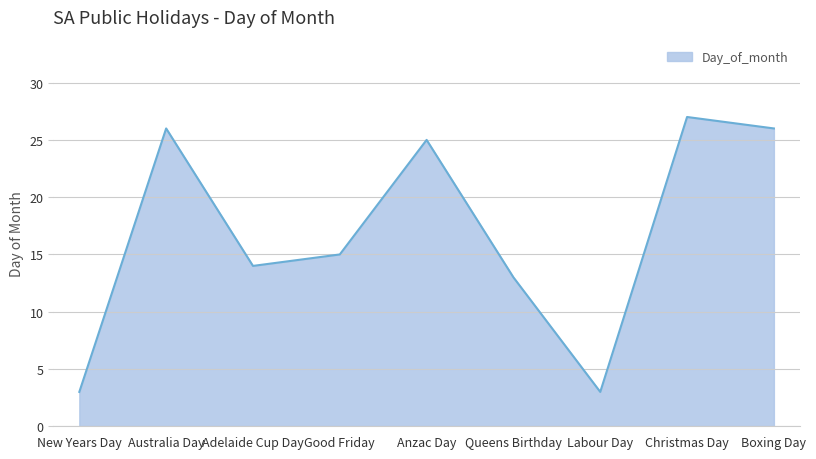

The chart shows a value of 7 at Adelaide Cup Day. True or false?

False